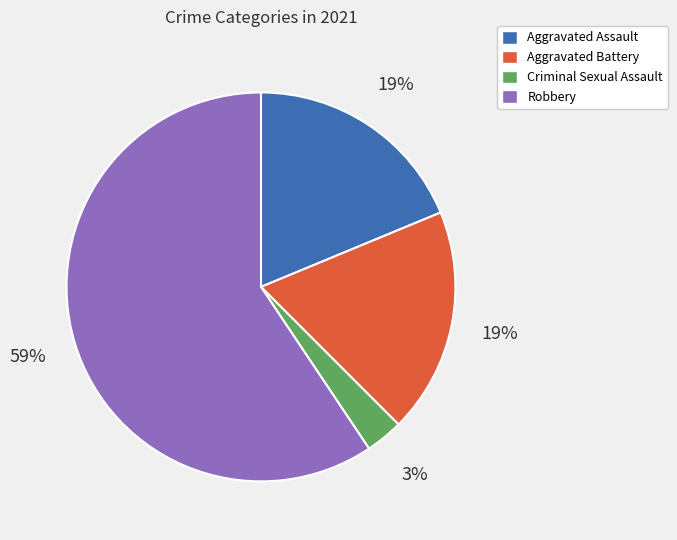

How many slices are in this pie chart?

4